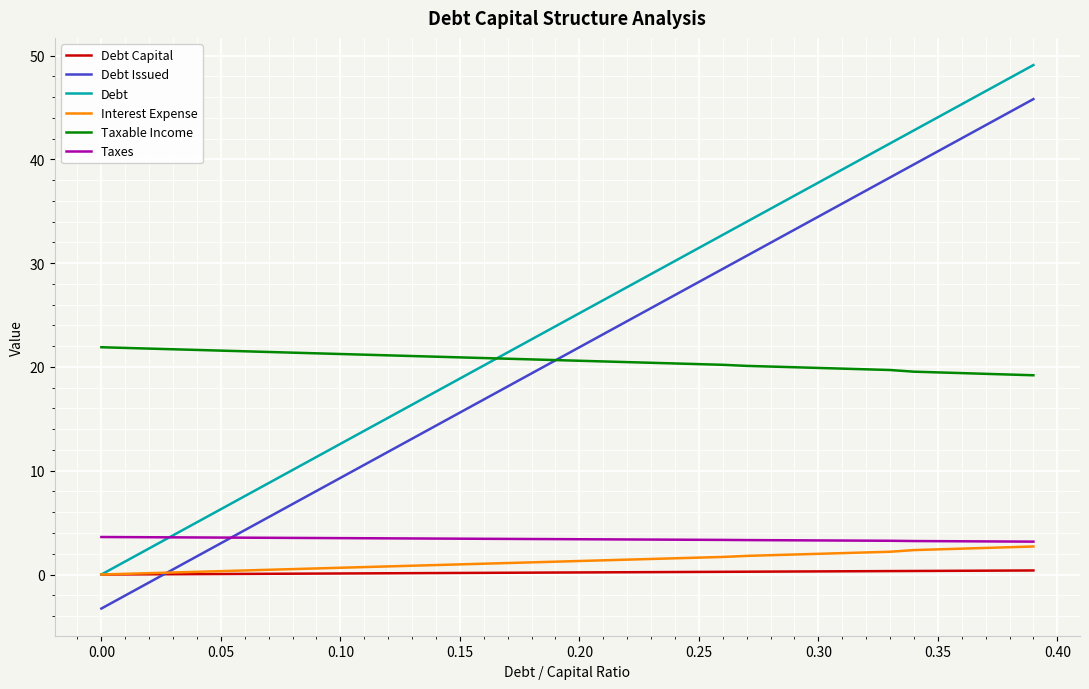

Which series has the largest total across all categories?

Debt